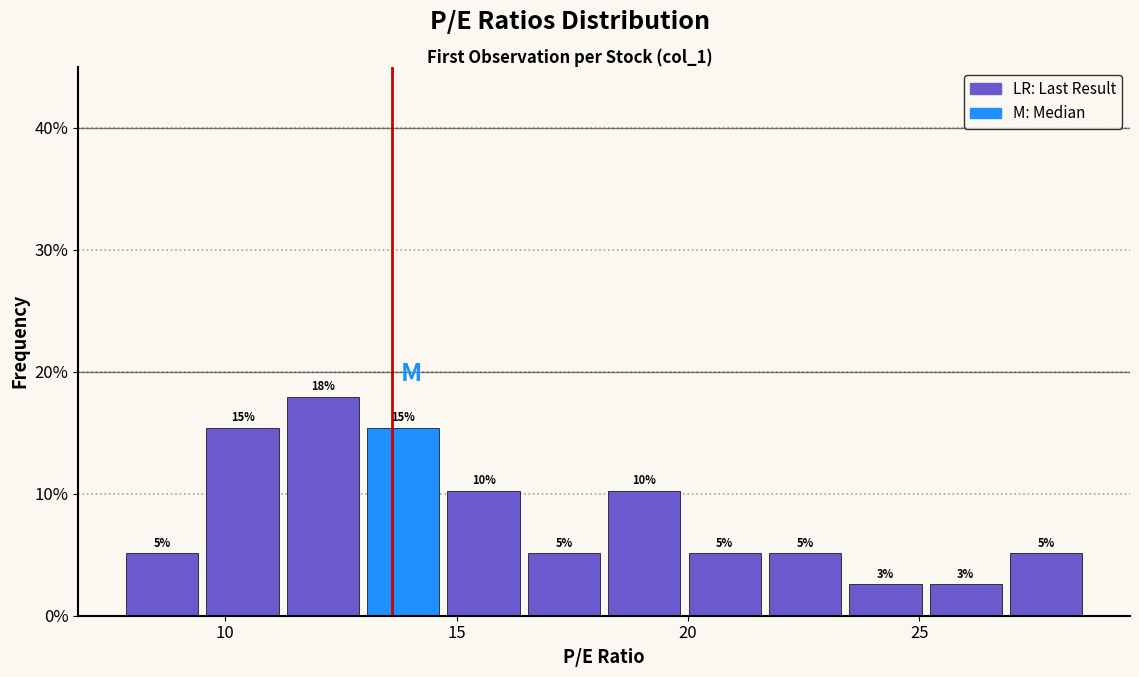

Read against the x-axis, roughly where is the centre of the tallest bar?

12.0